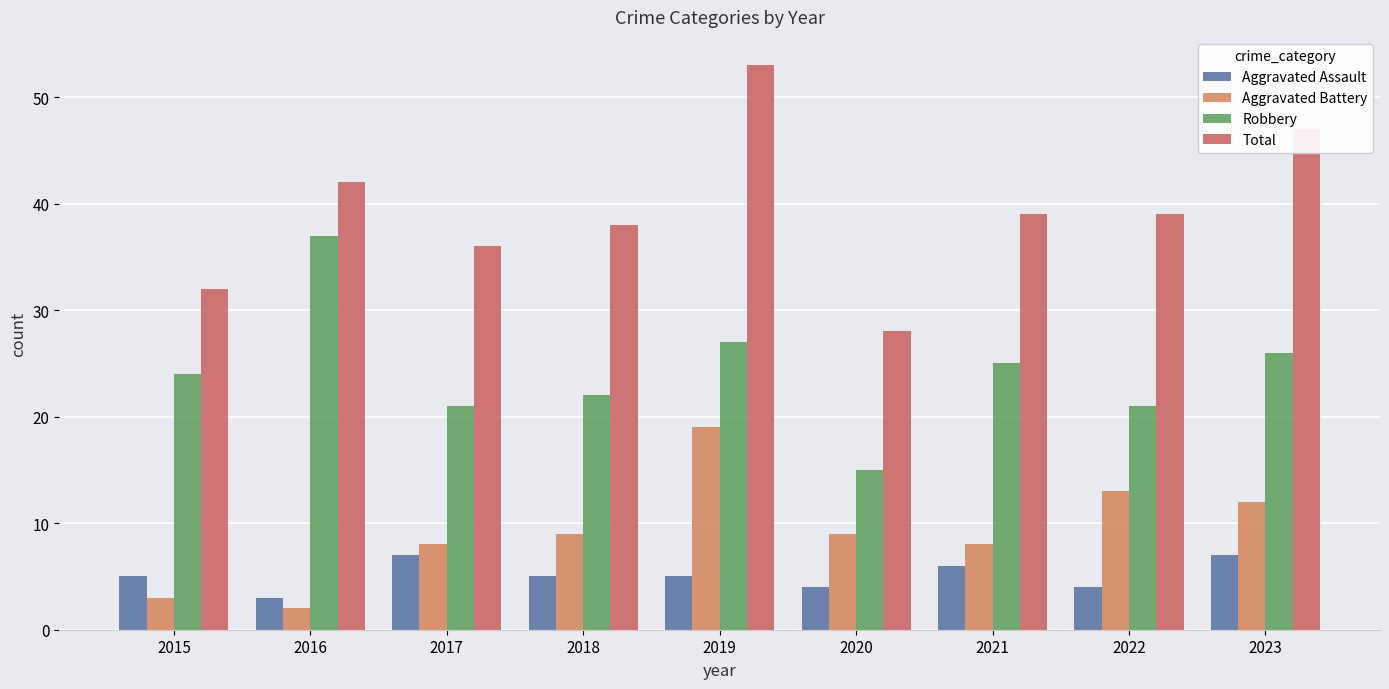

Which series changed the most between 2015 and 2016?

Robbery